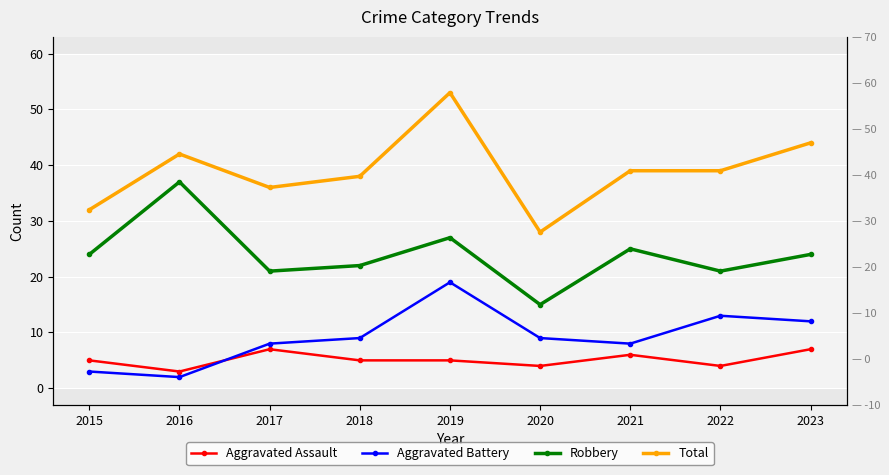

Which category has the highest value in the Total series?

2019